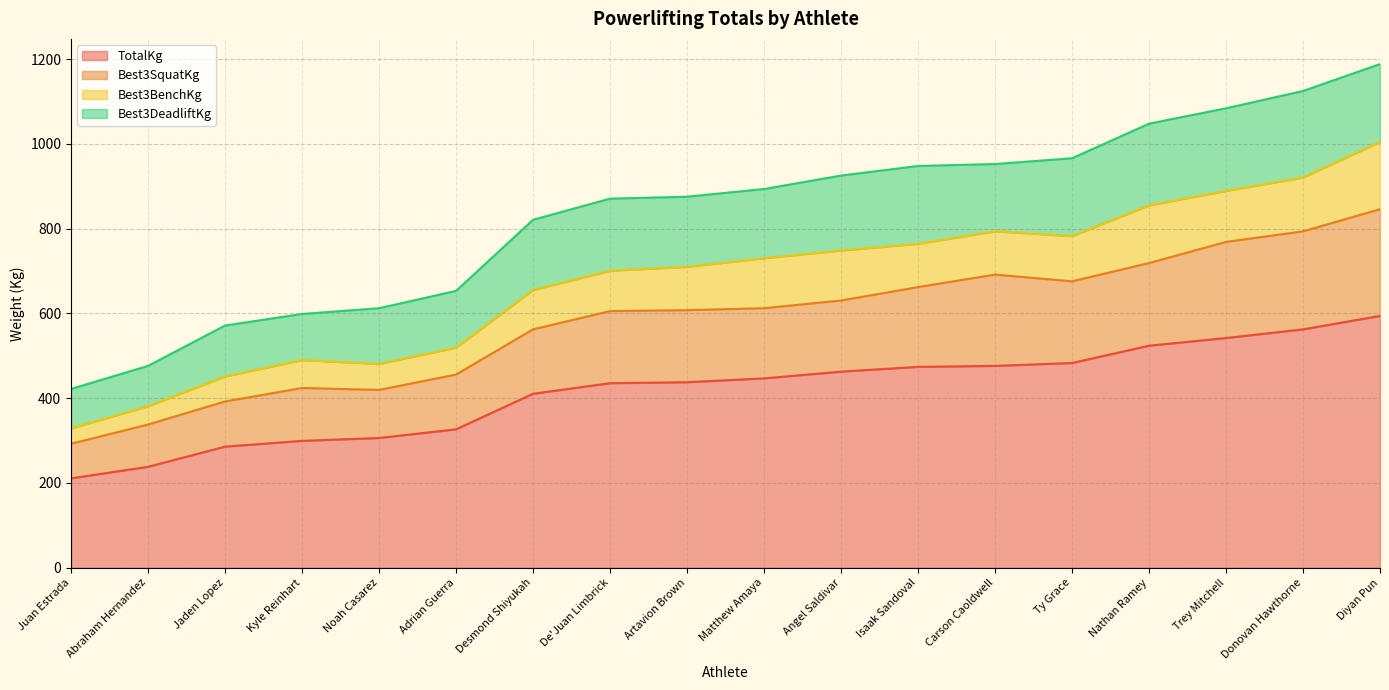

What is the total value across all series at Abraham Hernandez?

476.3